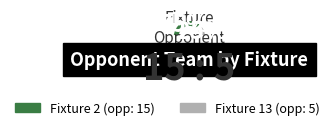

Between 13 and 2, which is larger?

2